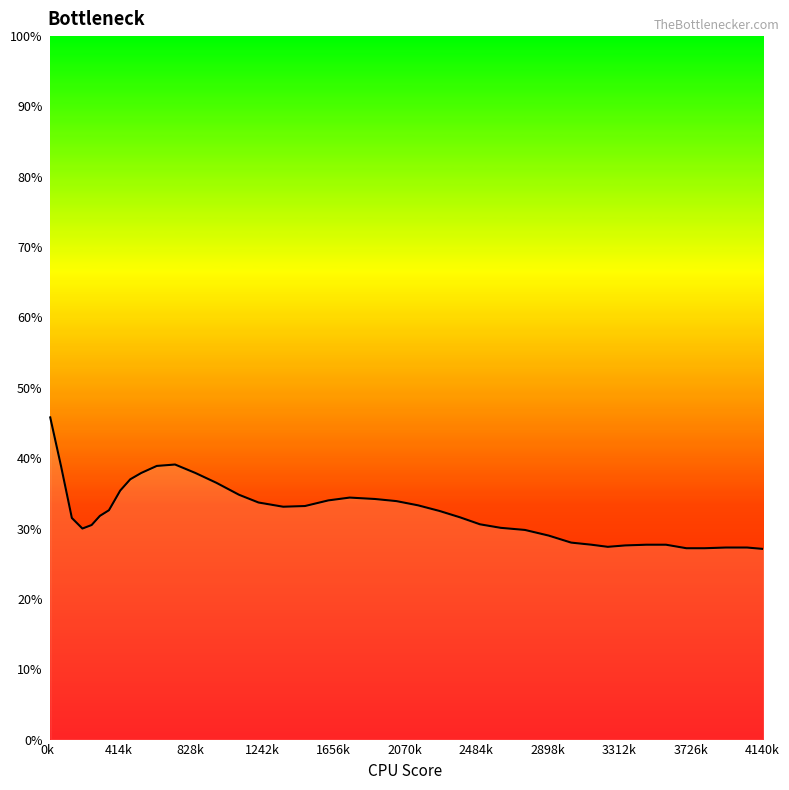

Is this an area chart (filled region under the line)?

Yes